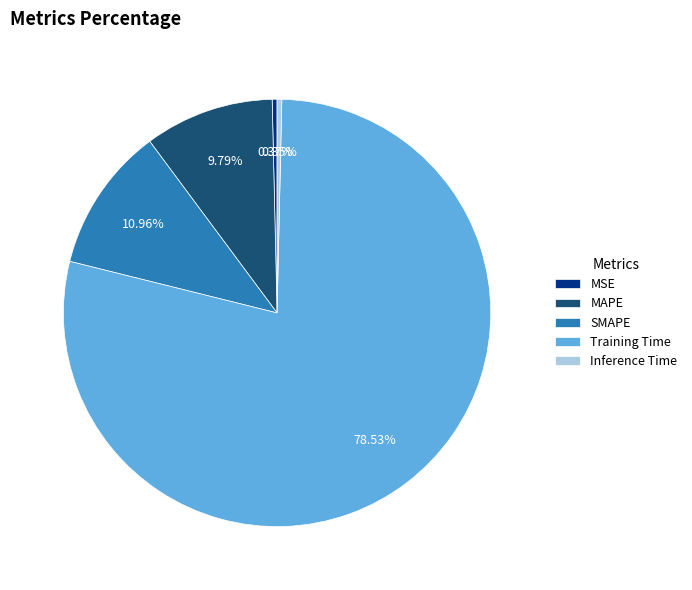

Count the number of slices in the pie.

5